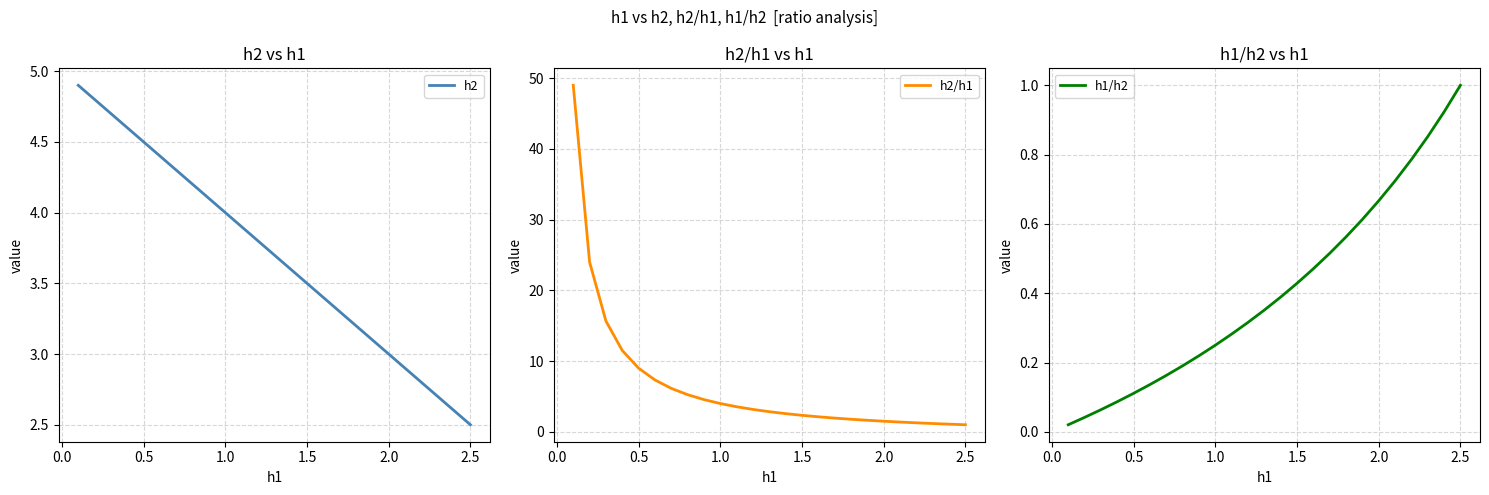

What is the highest value of the h1/h2 series?

1.0